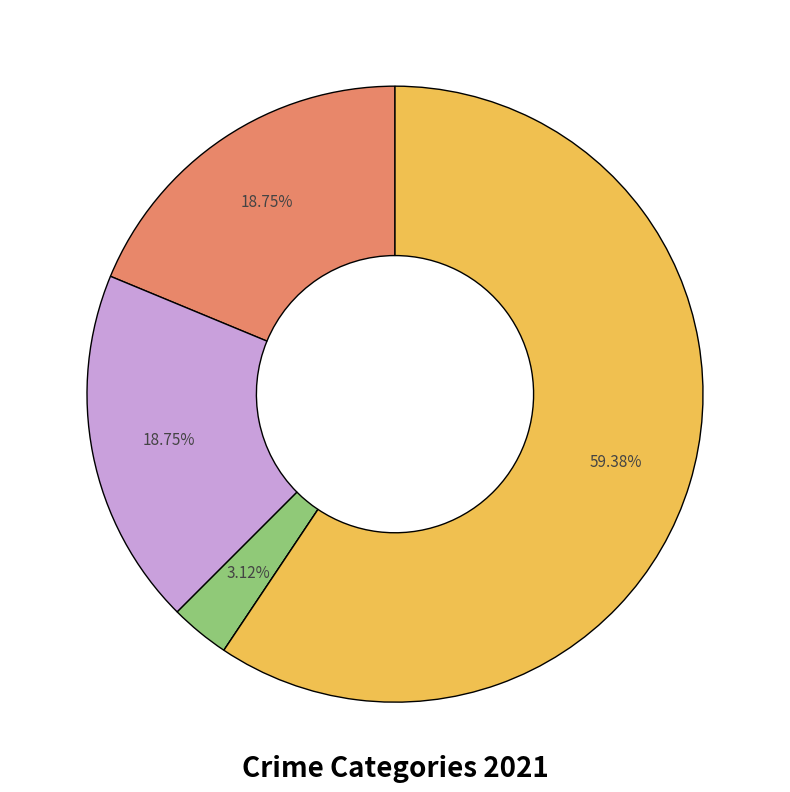

Is there any slice that represents more than half of the pie?

Yes